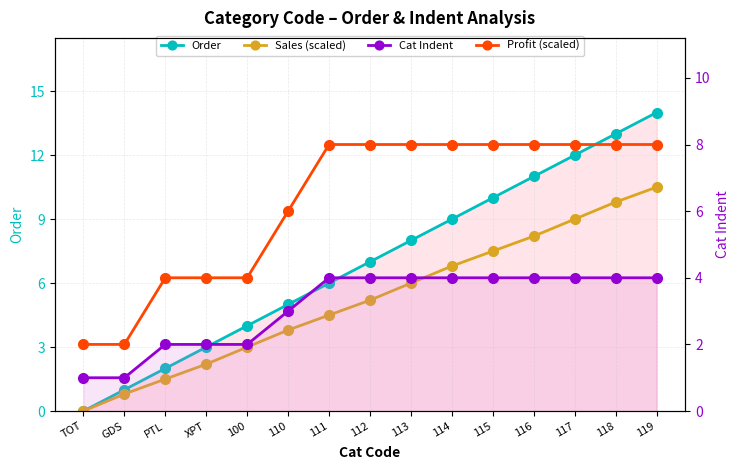

How many lines are shown in the chart?

4